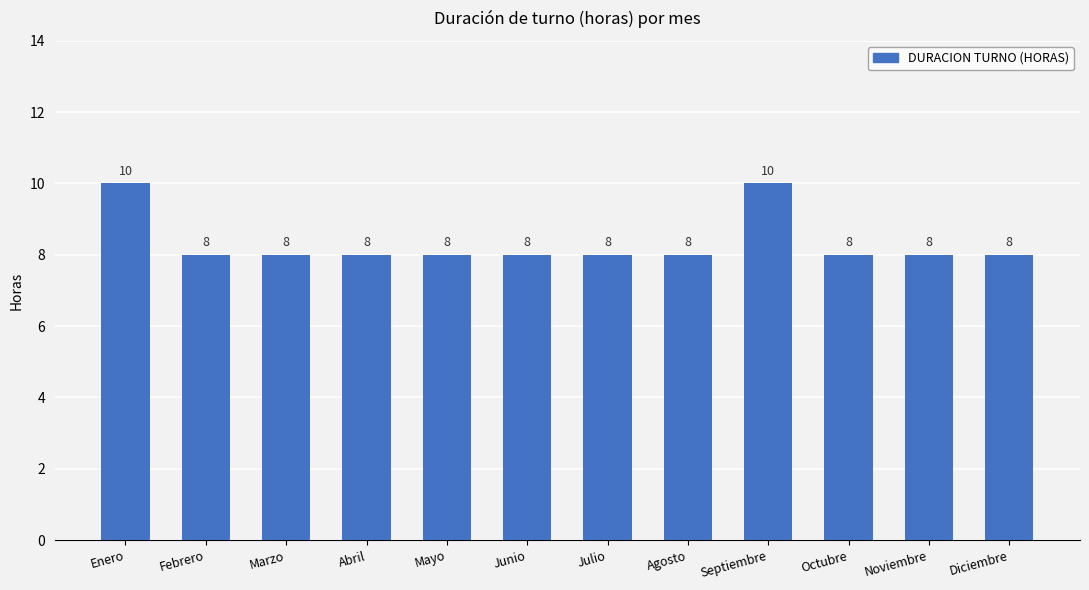

How many series are shown in this chart?

1